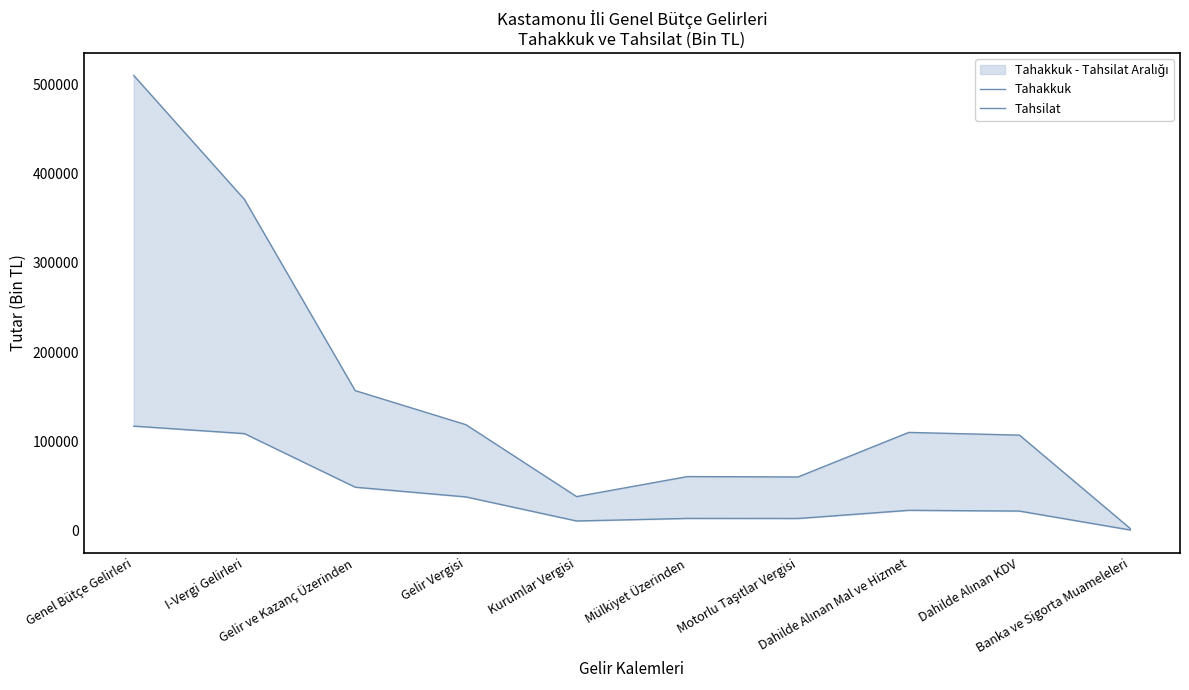

Count the number of categories in the chart.

10